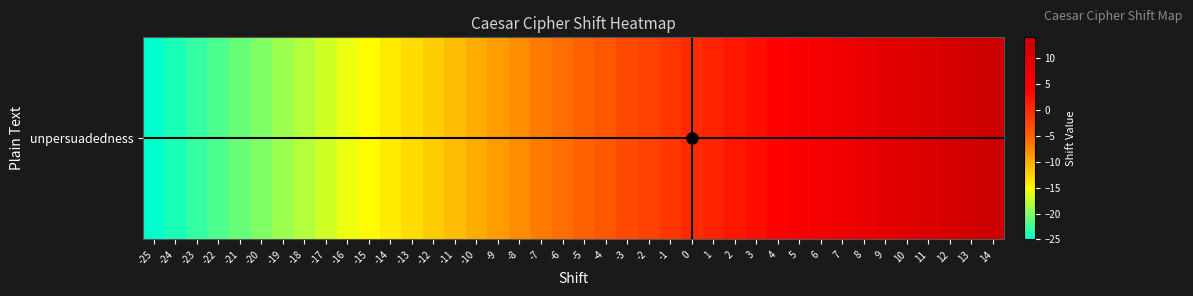

Reading right to left, transcribe all the data shown in this chart.

14	13	12	11	10	9	8	7	6	5	4	3	2	1	0	-1	-2	-3	-4	-5	-6	-7	-8	-9	-10	-11	-12	-13	-14	-15	-16	-17	-18	-19	-20	-21	-22	-23	-24	-25